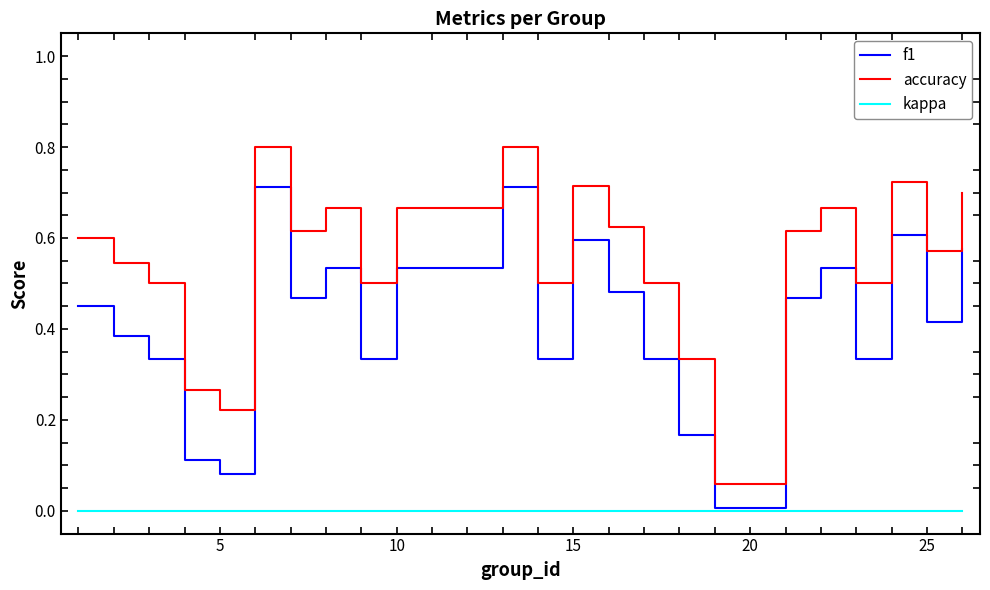

Does the chart display data point markers on the line(s)?

No